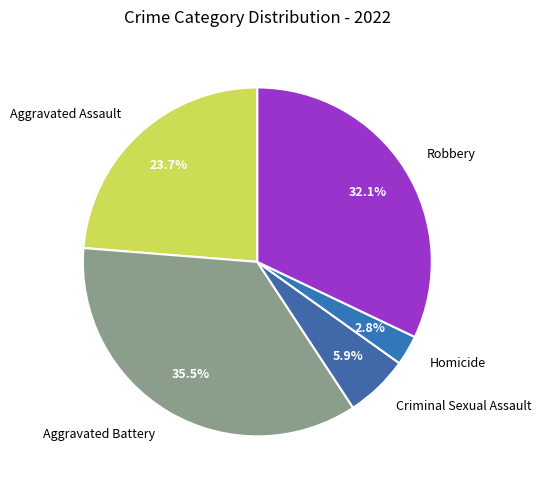

What is the ratio of the value at Aggravated Battery to the value at Aggravated Assault?

1.5